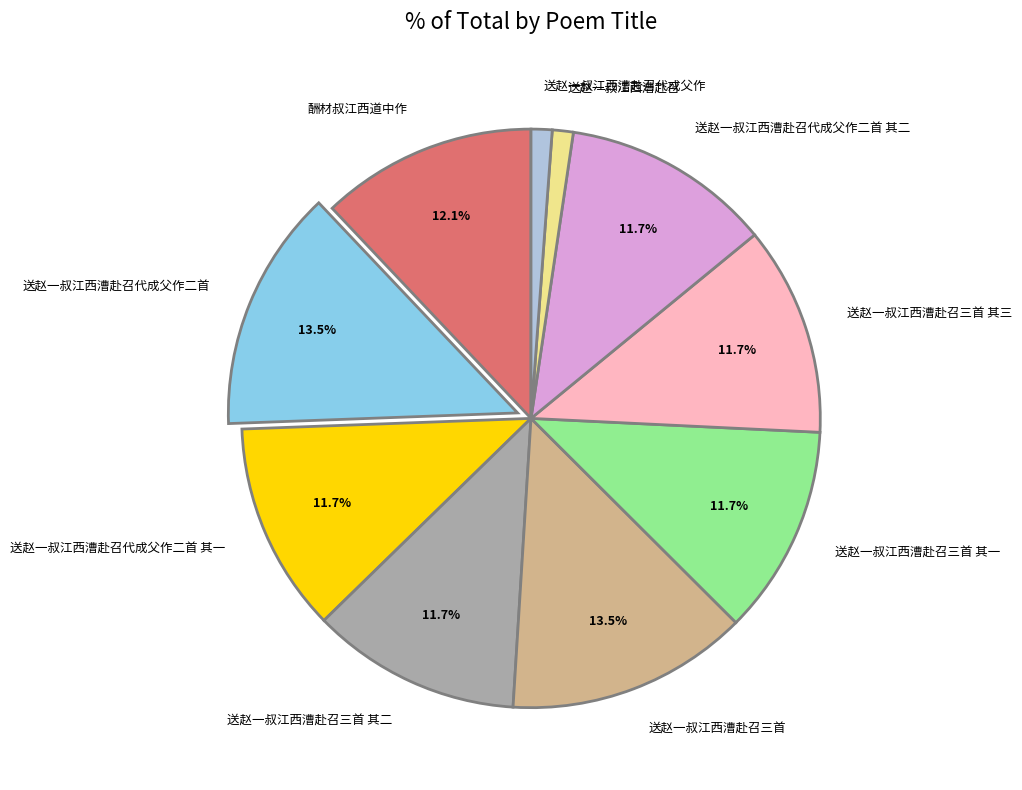

To the nearest percent, what is the average slice percentage?

10%